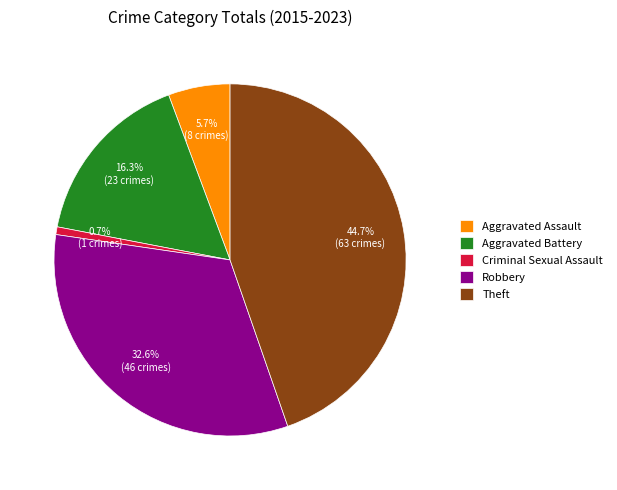

The Aggravated Assault slice represents 6% of the pie. True or false?

True